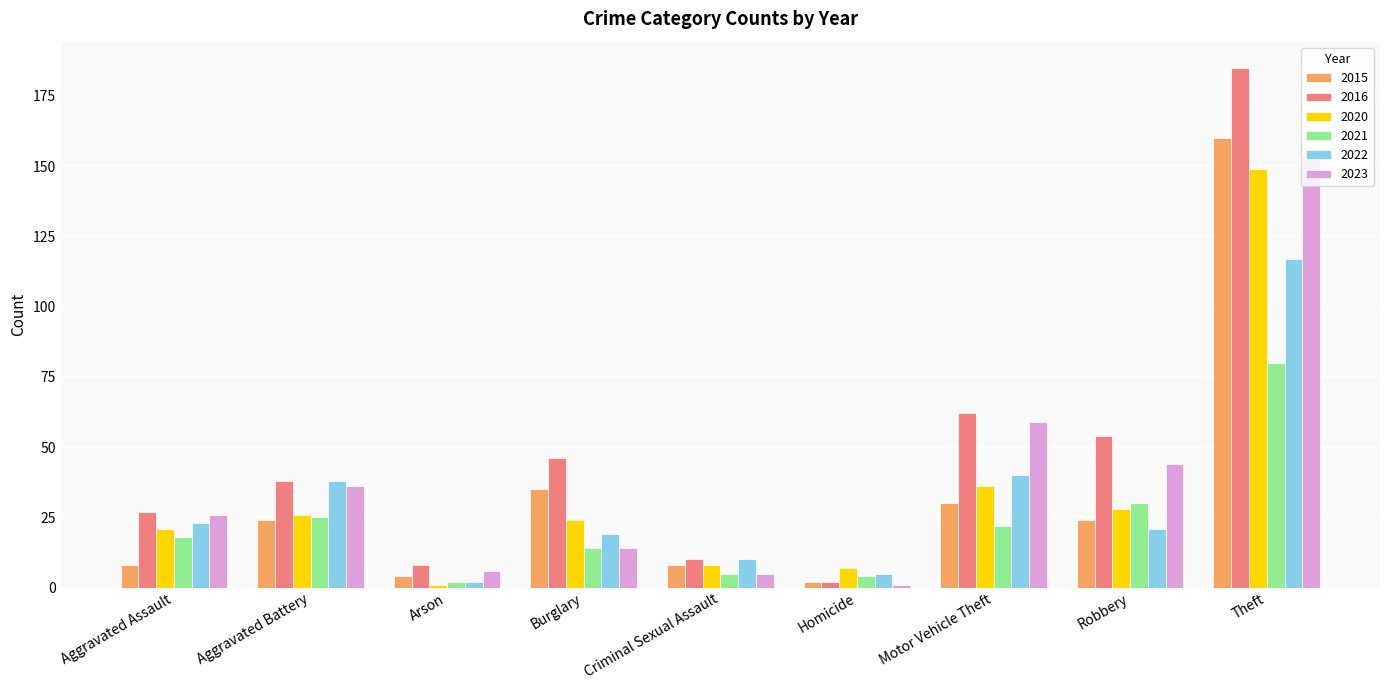

Is the value of 2022 at Homicide greater than the value of 2016 at Motor Vehicle Theft?

No